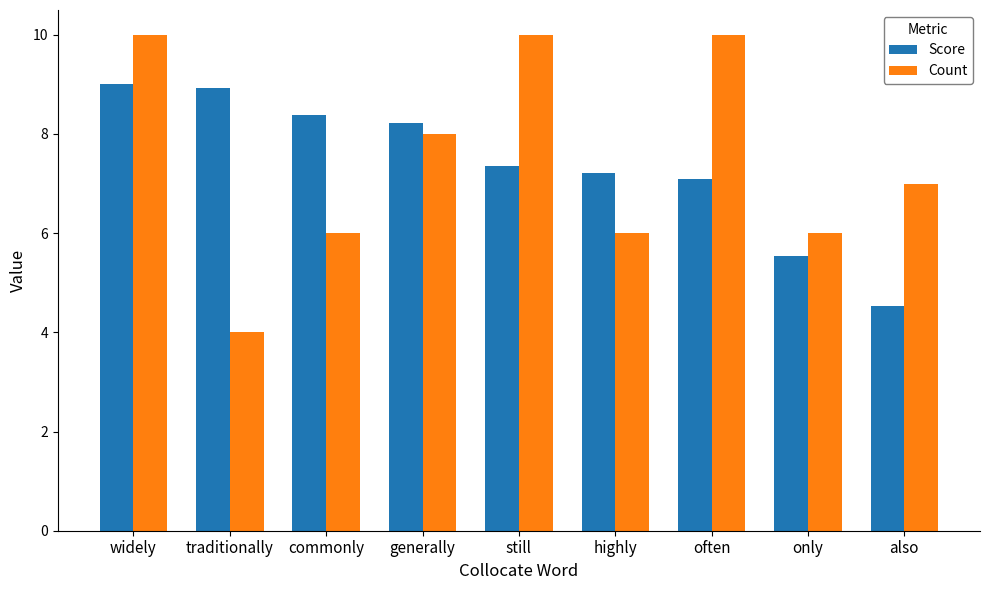

What is the difference between the Score values at highly and often?

0.1